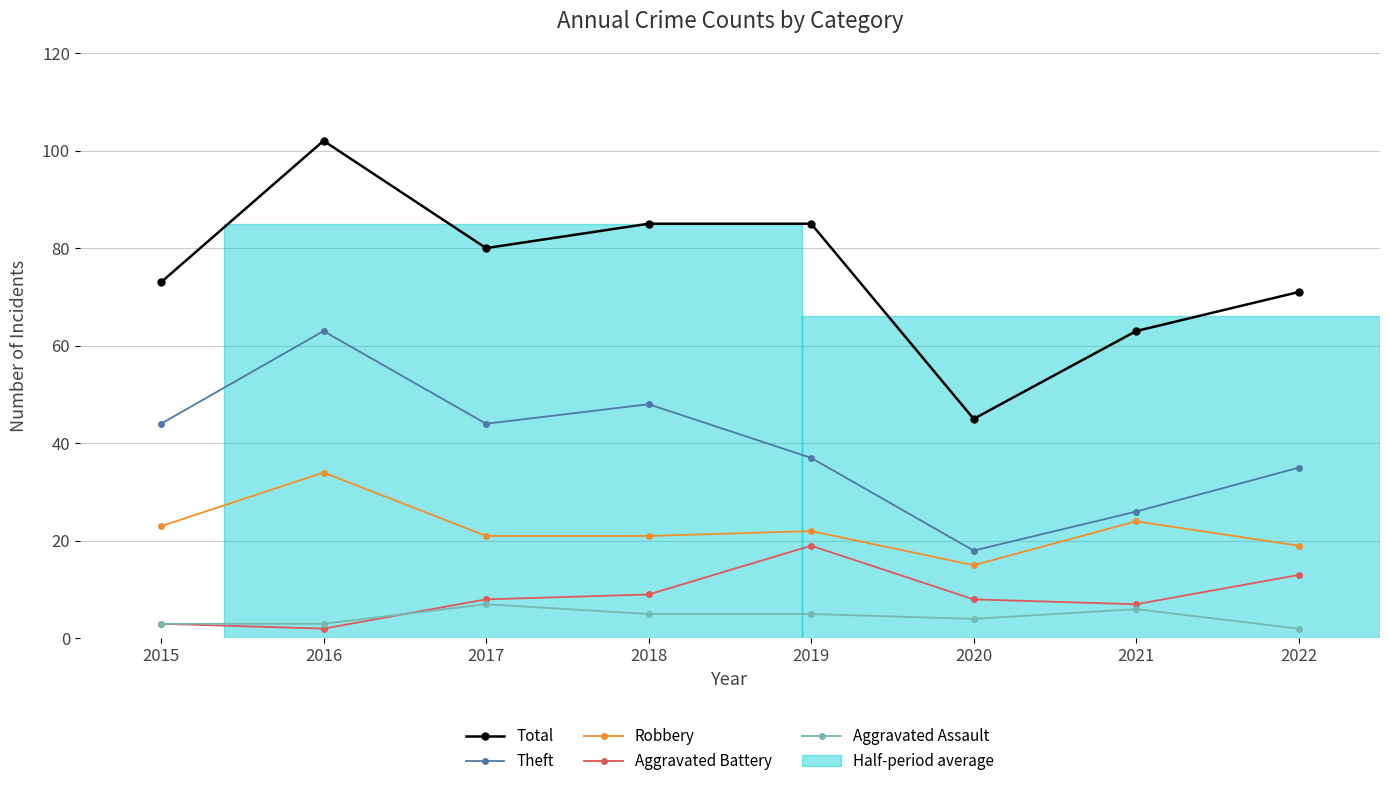

How many values in the Robbery series are below 22?

4